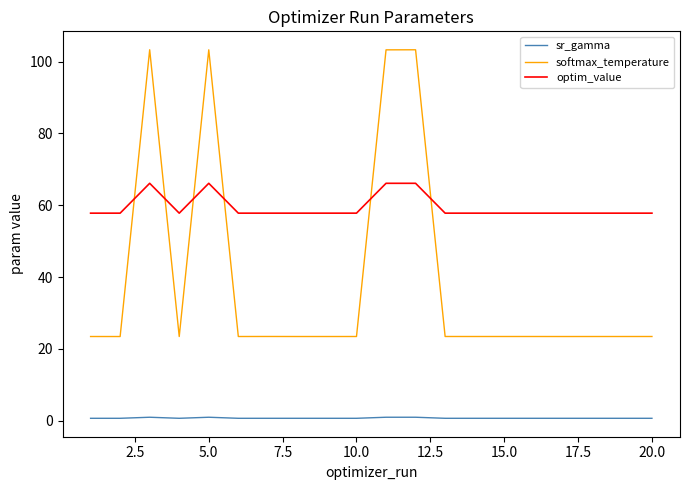

True or false: sr_gamma and optim_value cross at least once.

False